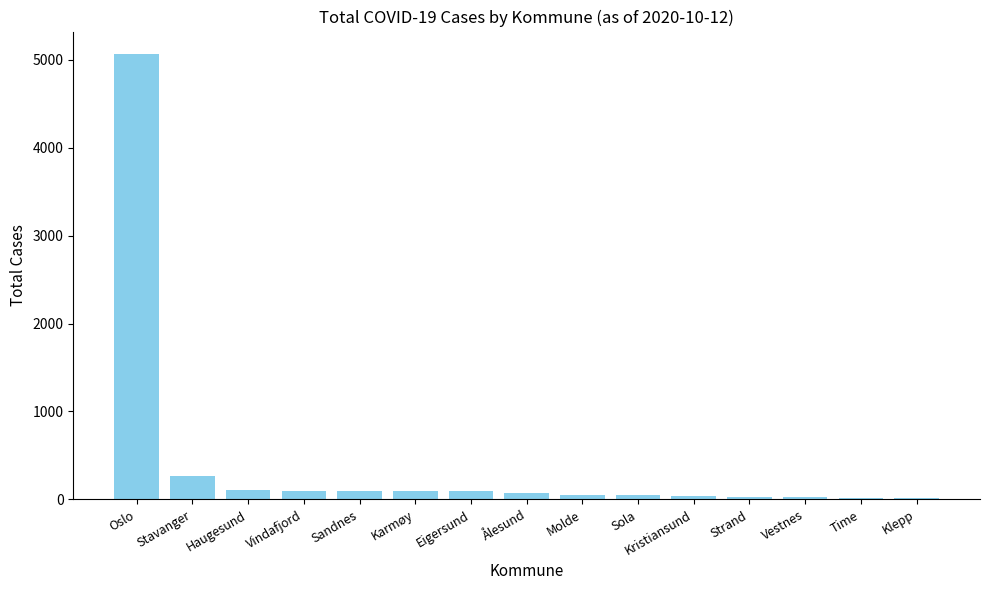

The value at Stavanger is 268. True or false?

True